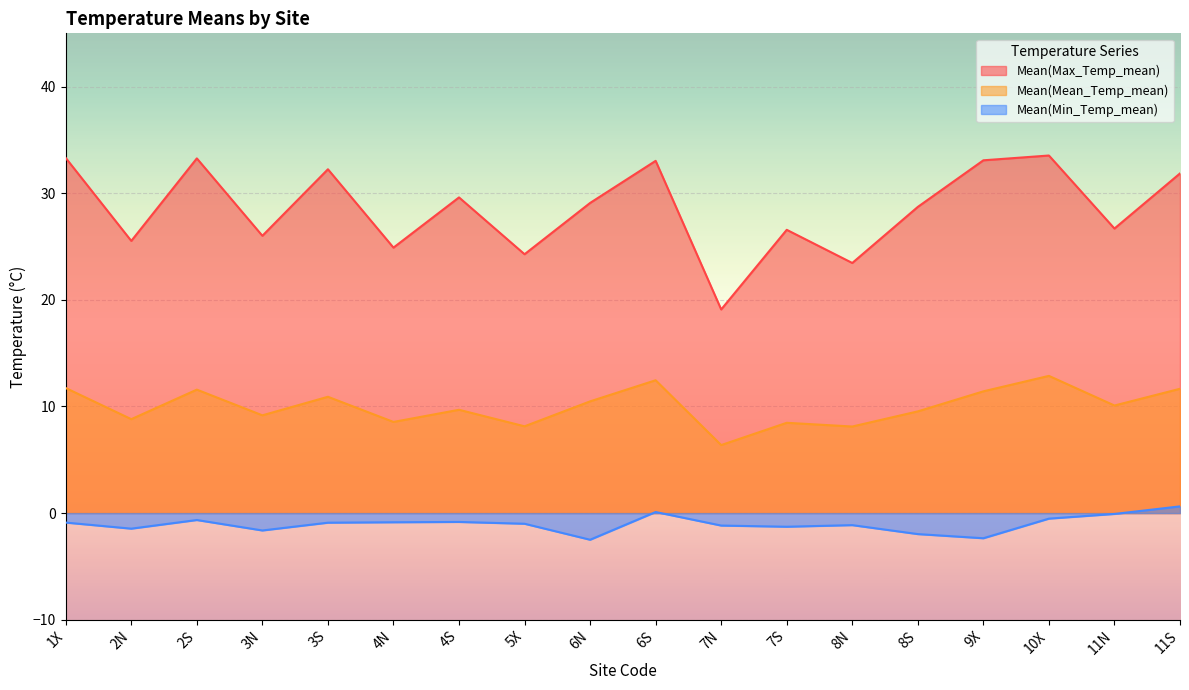

How many values in the Mean(Mean_Temp_mean) series are below 10?

9